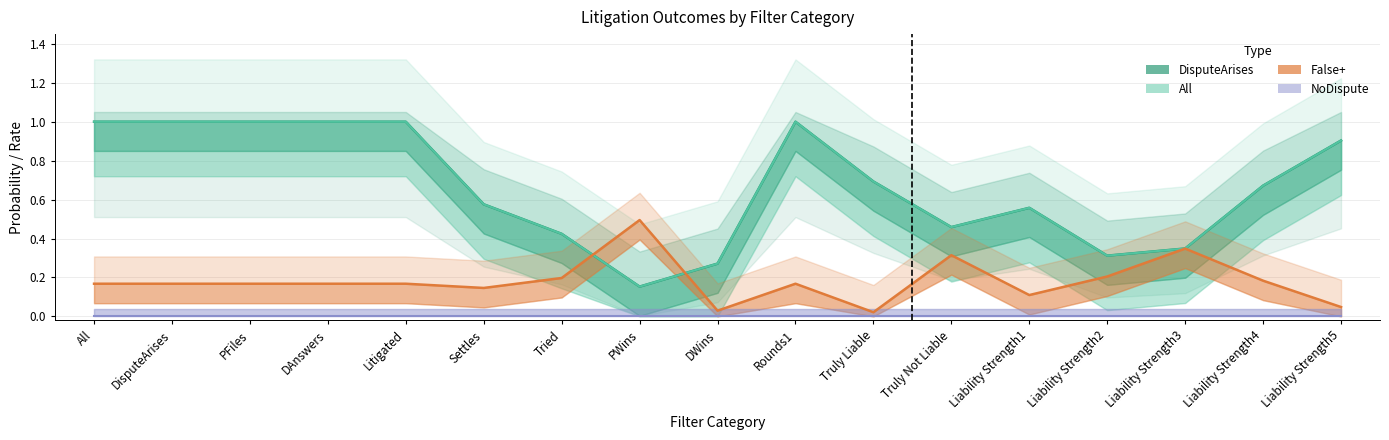

True or false: DisputeArises has more than 2 points higher than both neighbors.

False